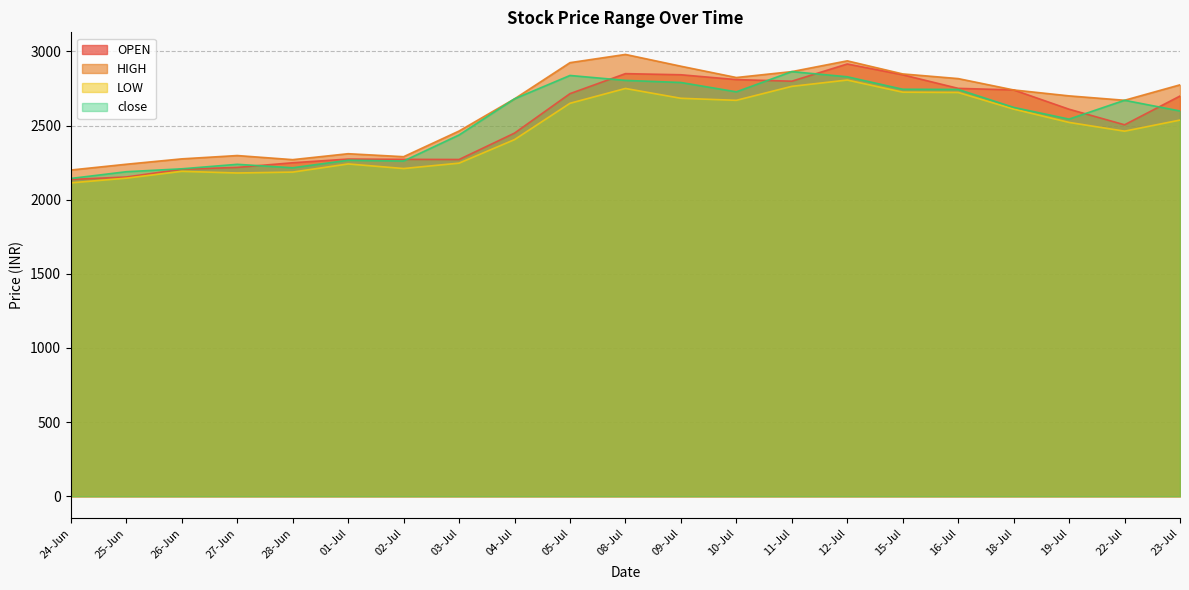

Does the chart have visible grid lines?

Yes